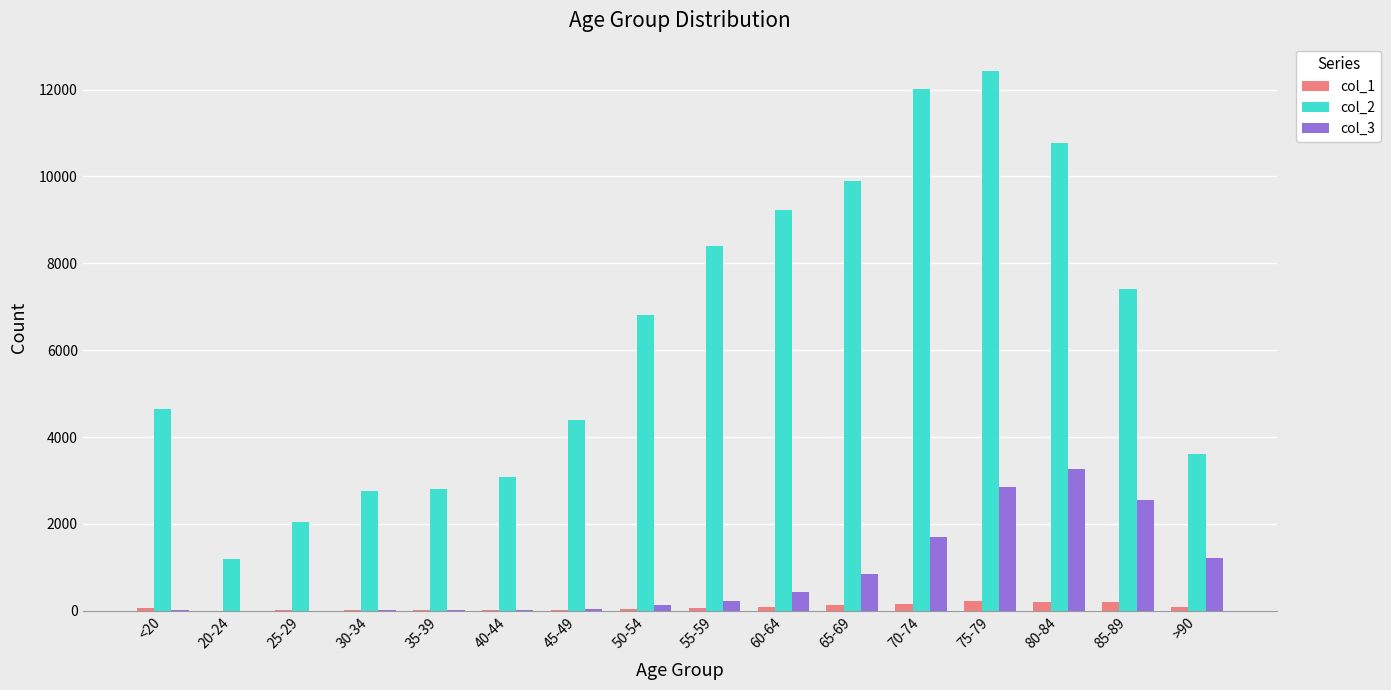

How many groups of bars are there?

16